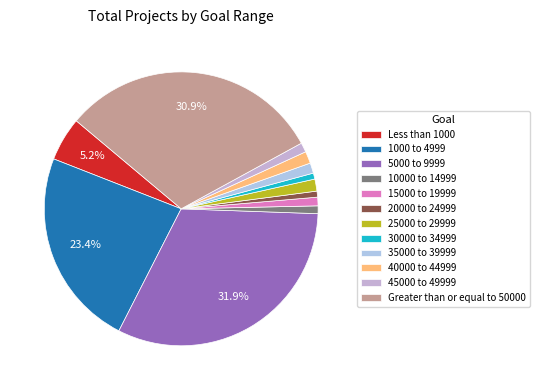

Is there any slice that represents more than half of the pie?

No